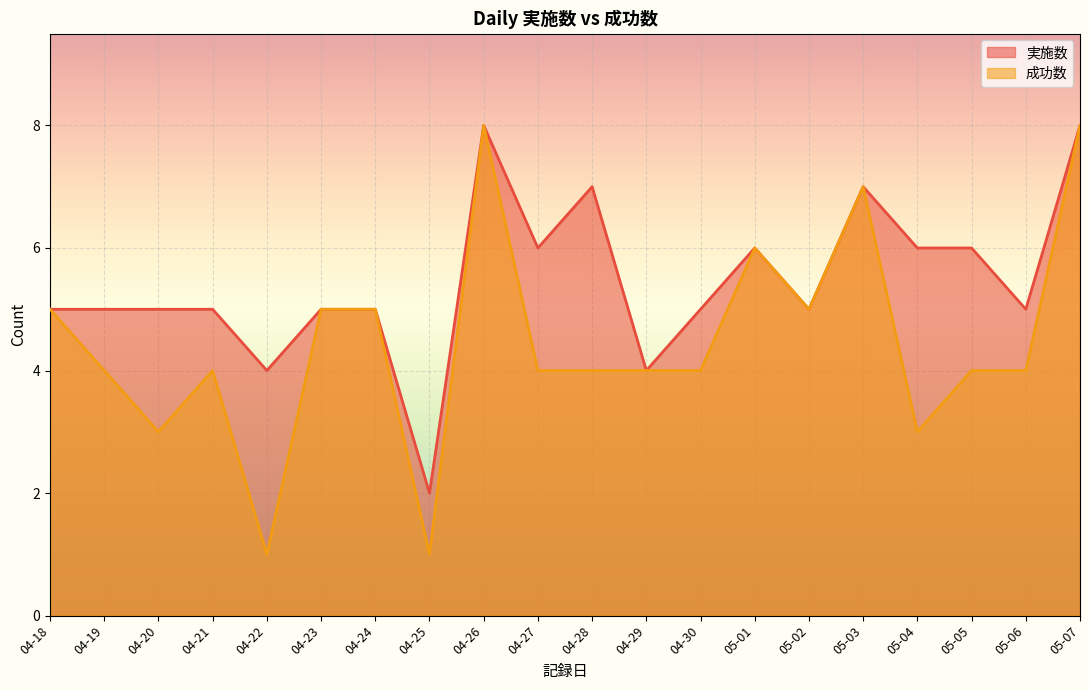

Where does the 成功数 series first go above 4?

04-18